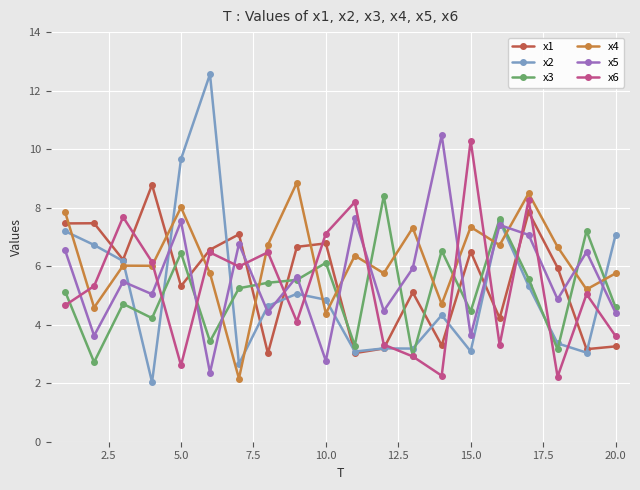

Which series has the largest total across all categories?

x4